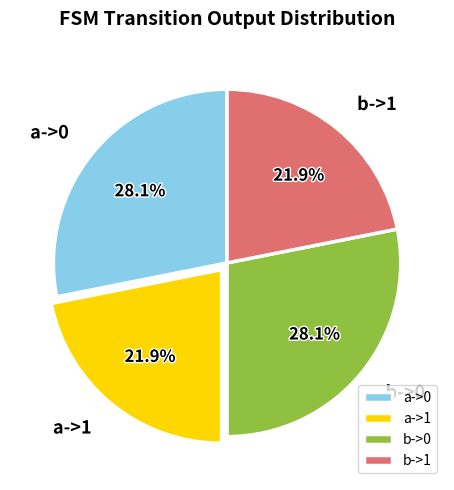

Does b->0 account for over 50% of the chart?

No